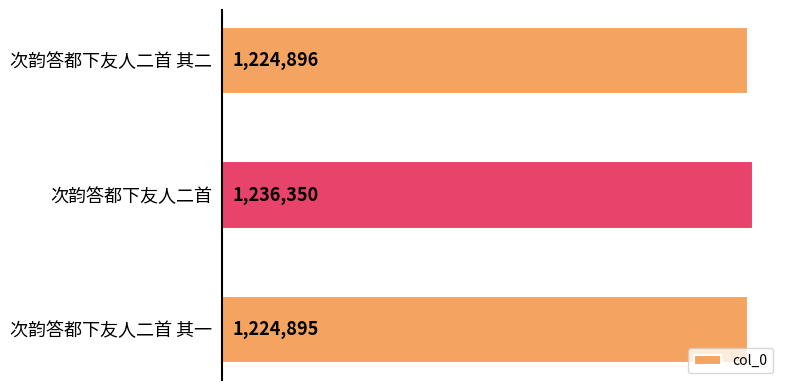

Which category has the highest value across all series?

次韵答都下友人二首